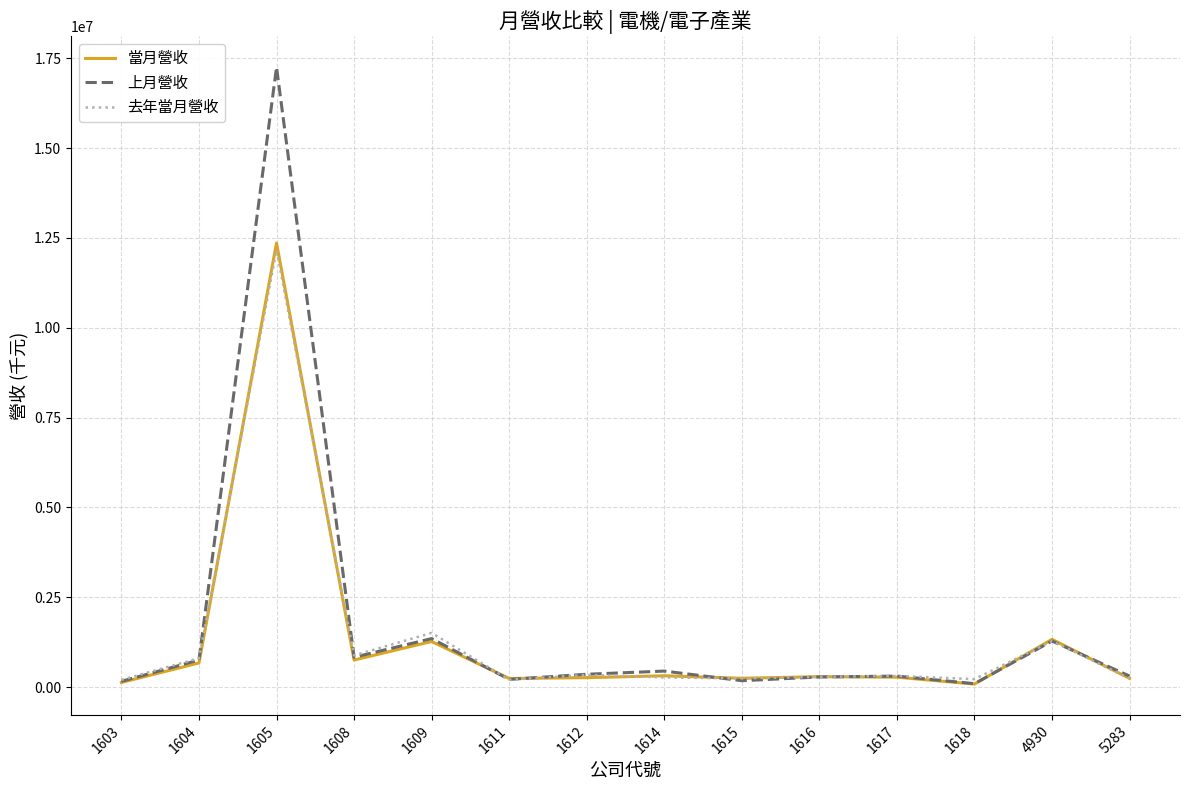

Is the value of 去年當月營收 at 1609 greater than the value of 上月營收 at 1614?

Yes